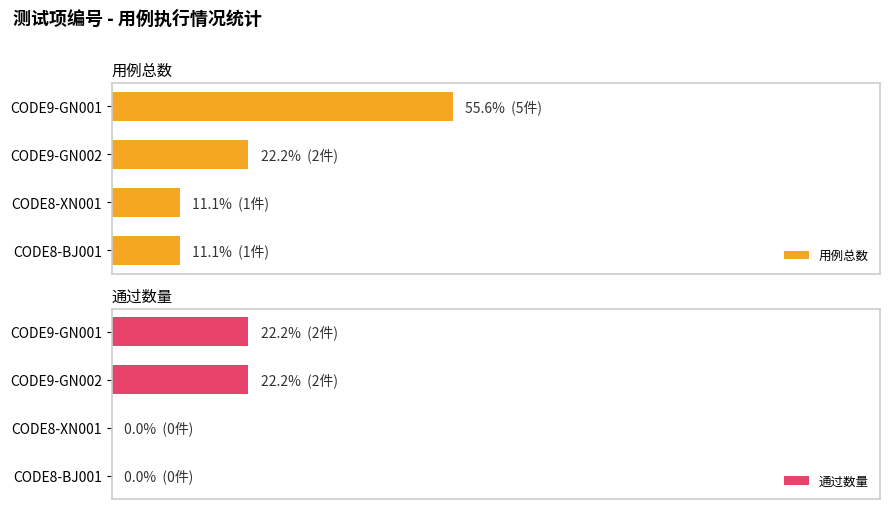

Which series changed the most between 0 and 2?

用例总数